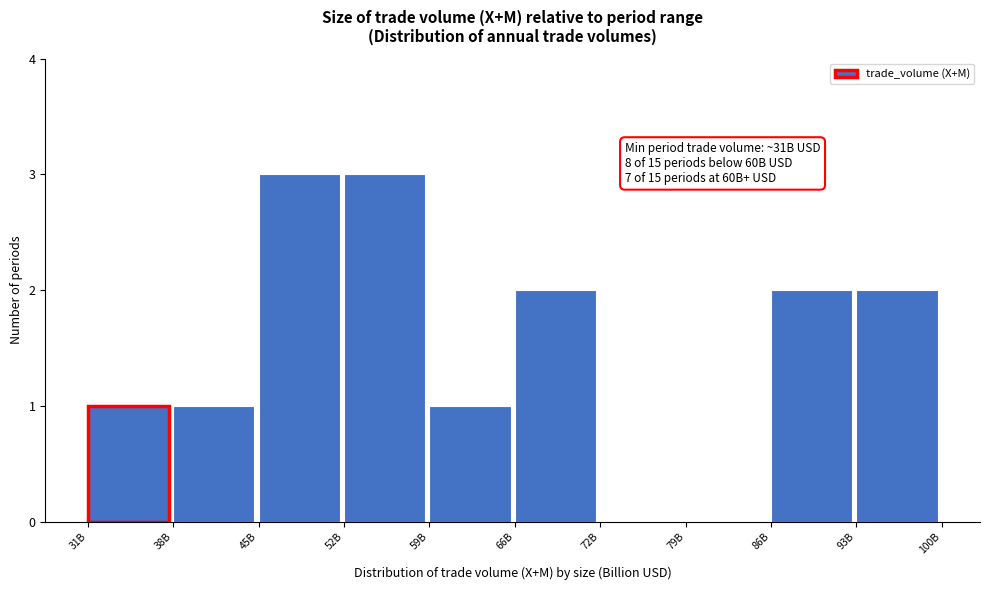

Reading left to right, what are all the values shown in this chart?

31B=1	38B=1	45B=3	52B=3	59B=1	66B=2	72B=0	79B=0	86B=2	93B=2